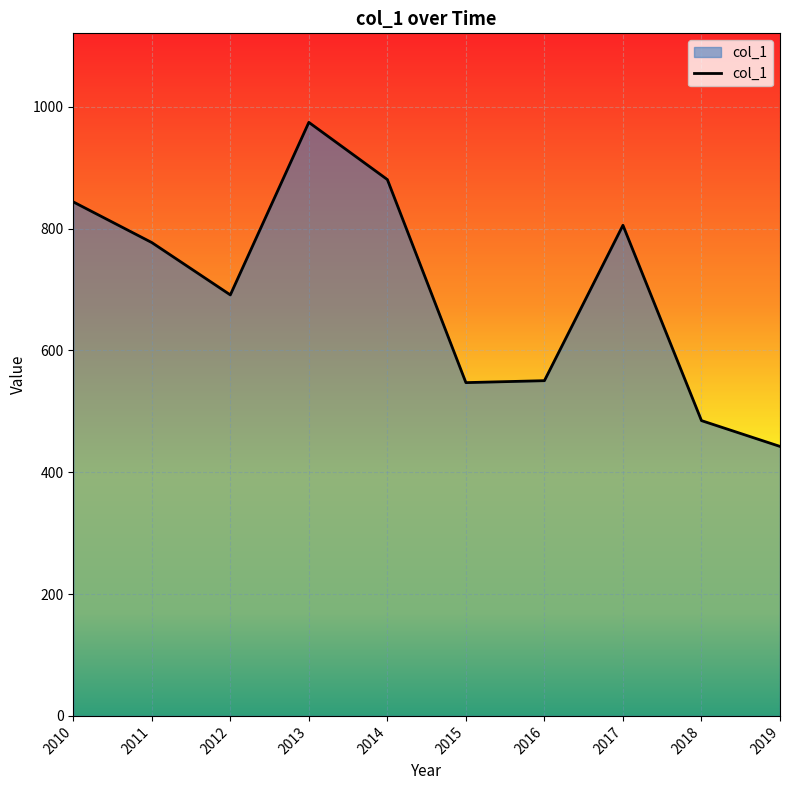

The value at 2013 is 974.3. True or false?

True